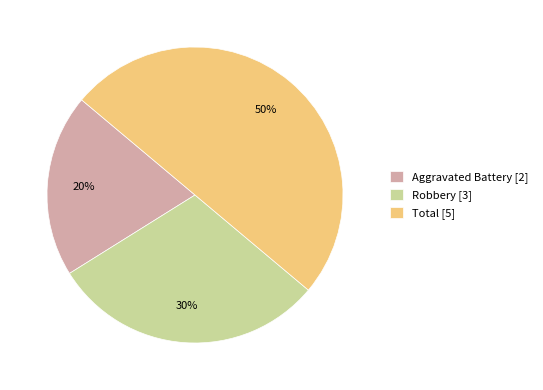

To the nearest percent, what is the difference between the Aggravated Battery [2] and Total [5] slice percentages?

30%